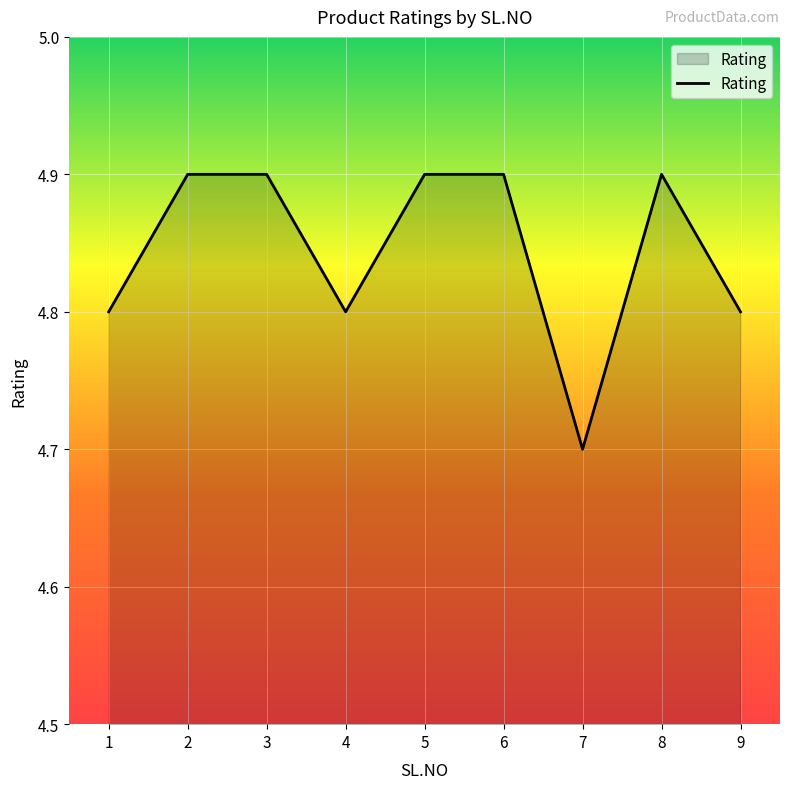

What is the approximate value at 4?

4.8